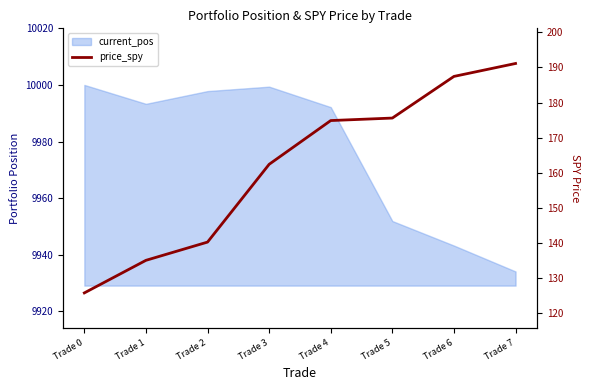

What is the change in value from Trade 4 to Trade 7?

+16.2